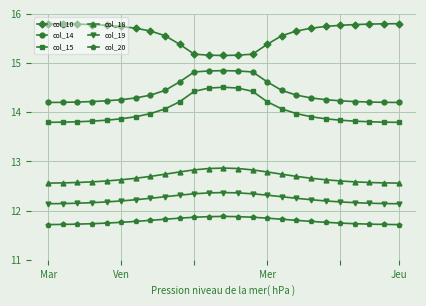

List the series in order of their peak value, highest first.

col_10, col_14, col_15, col_18, col_19, col_20